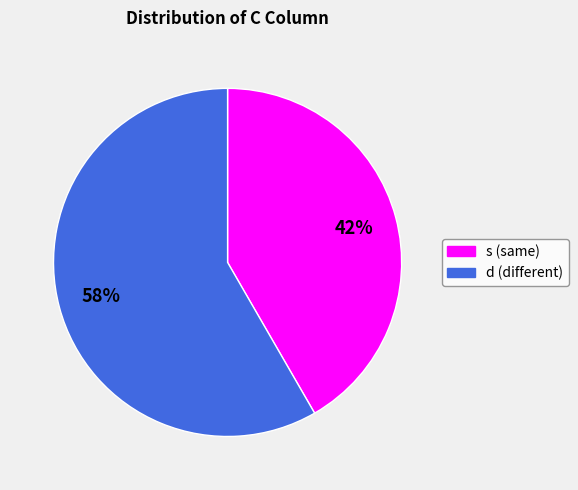

To the nearest percent, what is the average slice percentage?

50%